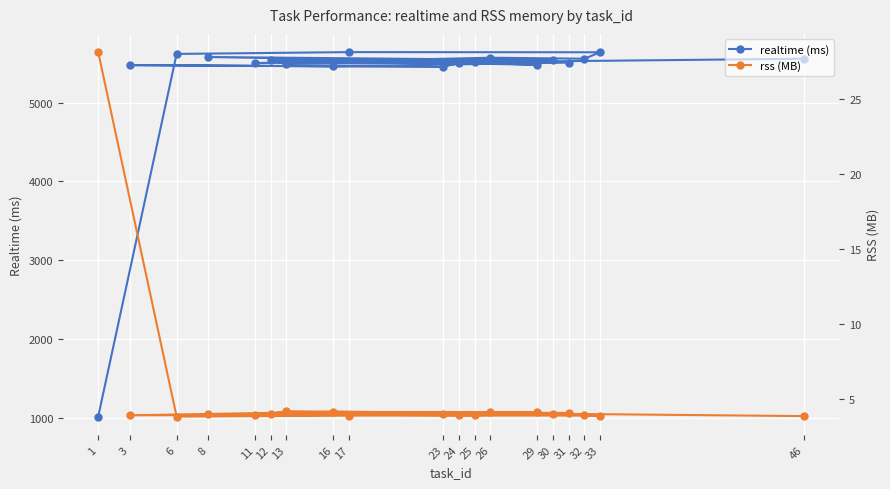

What is the label of the 1st point from the left?

1